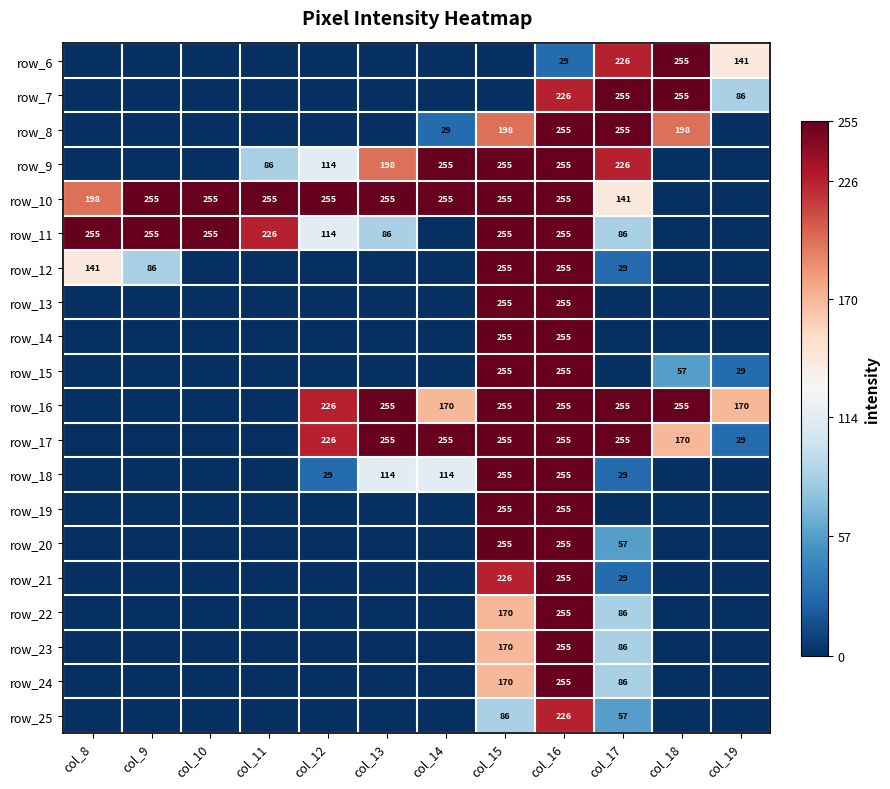

How many distinct data groups are displayed?

20